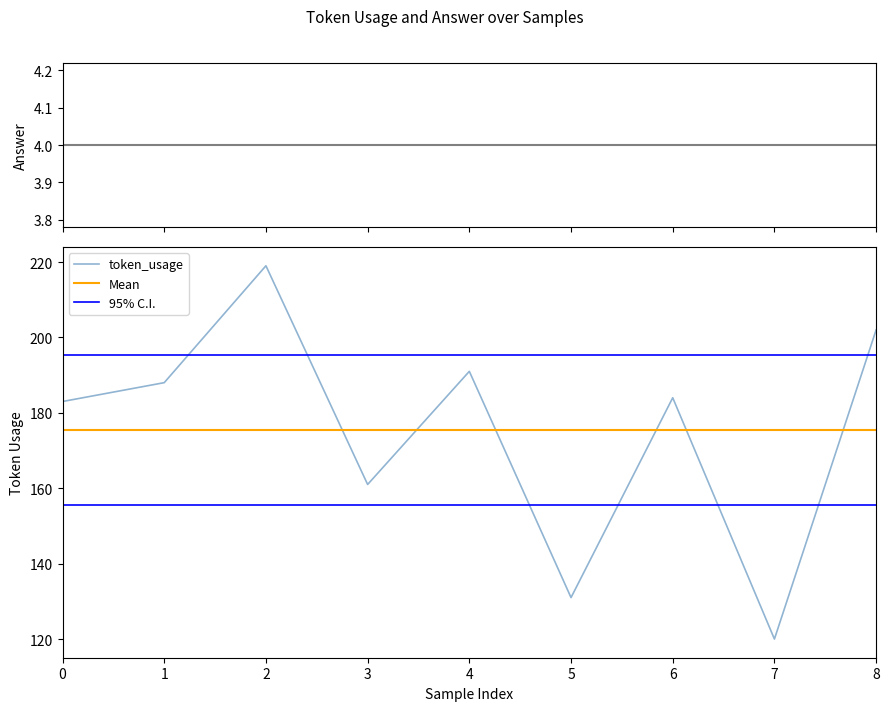

Where is the first local minimum?

3